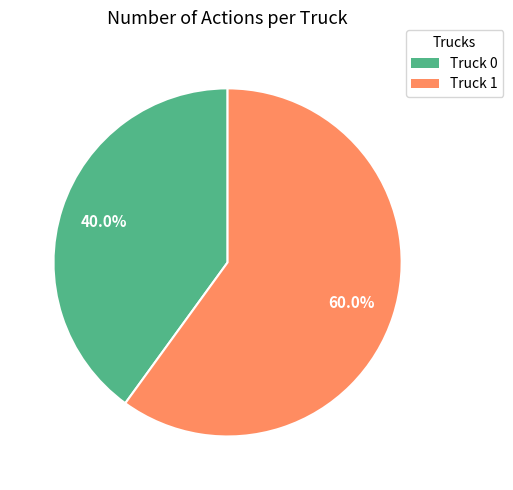

True or false: Truck 1 accounts for 47% of the total.

False